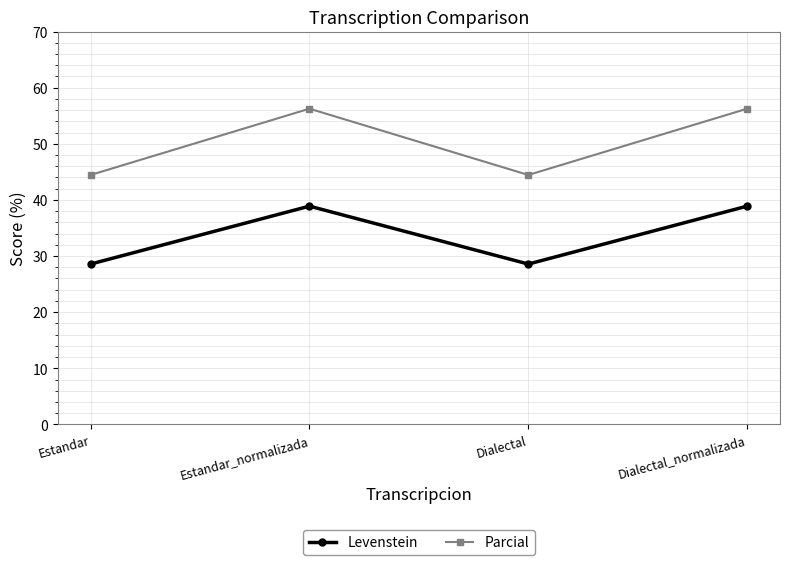

What is the total value across all series at Dialectal?

73.0